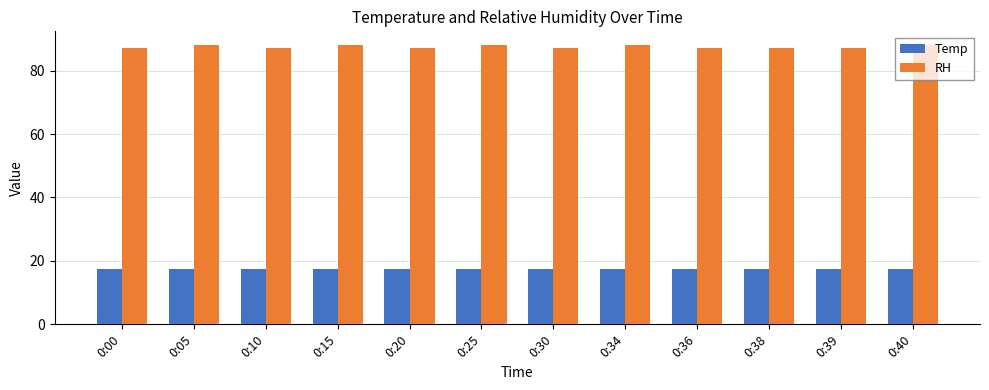

The value of Temp at 0:38 is 9.8. True or false?

False